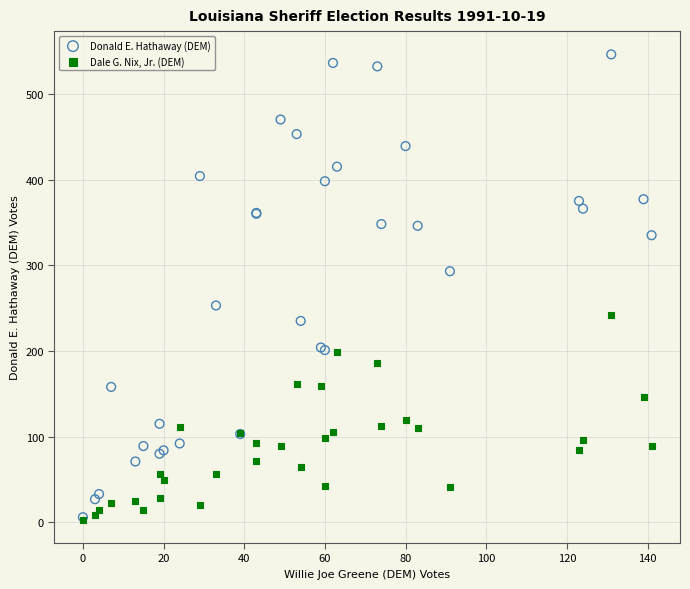

In the Donald E. Hathaway (DEM) series, what Y value is closest to 276?

293